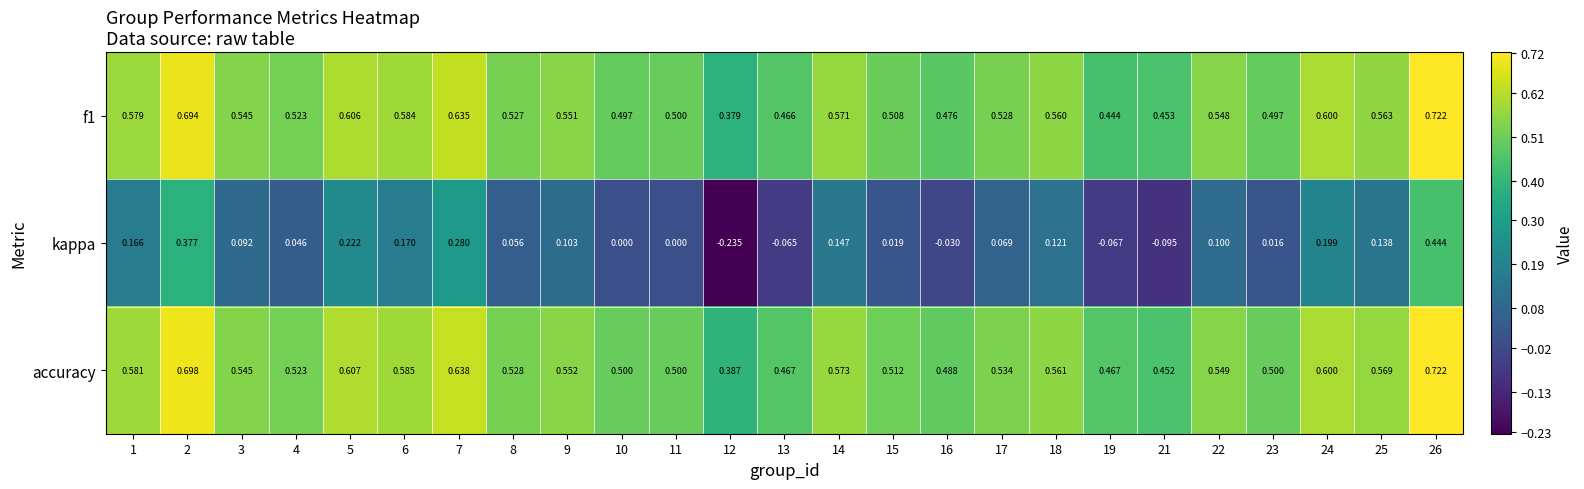

Which series has the largest range (max minus min)?

kappa